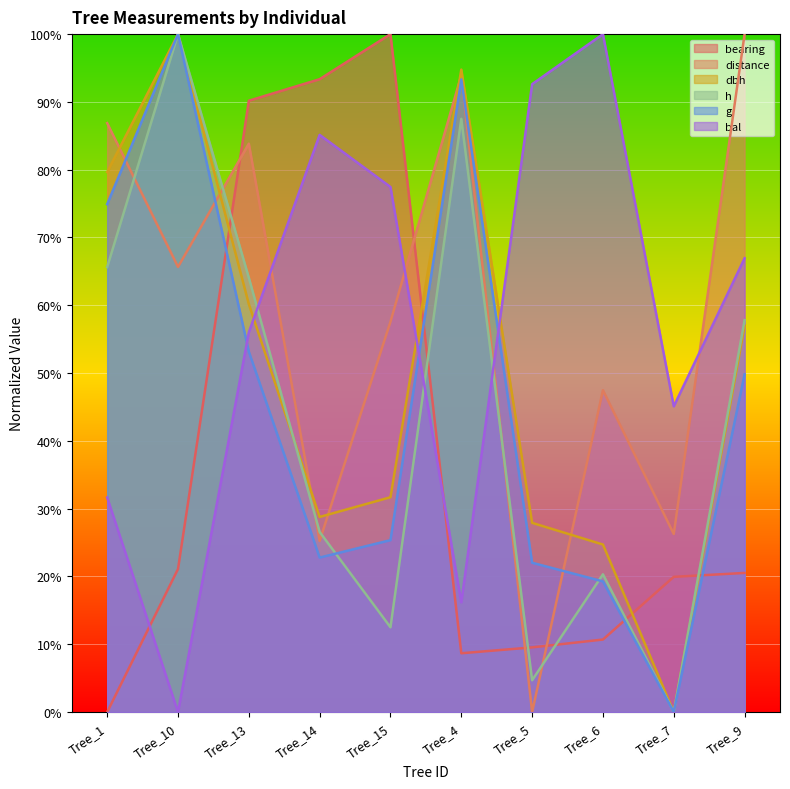

Where is h nearest to the value 50?

Tree_9